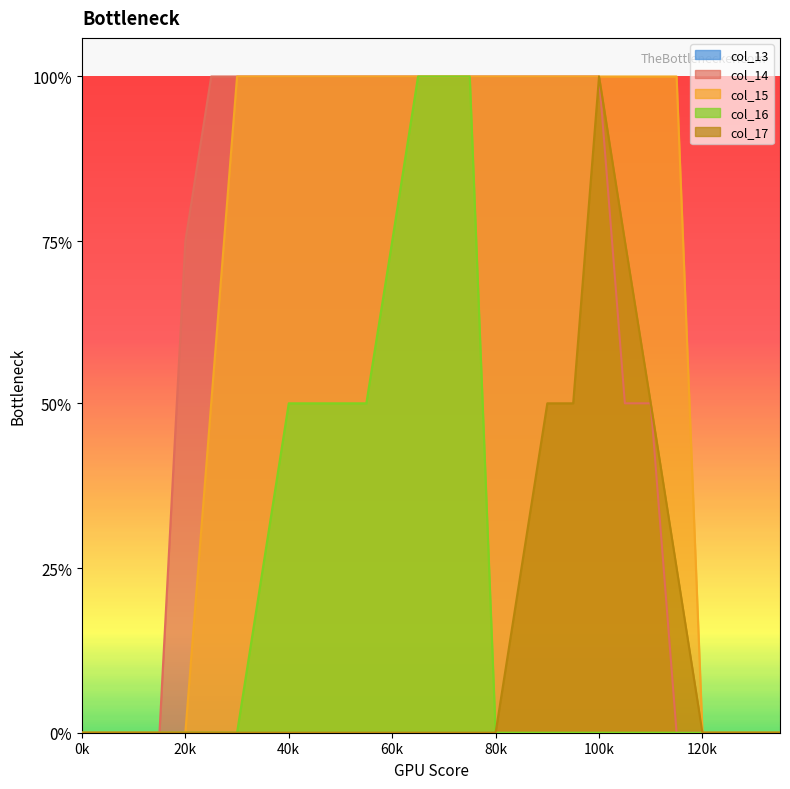

How many values in the col_17 series exceed 0?

7